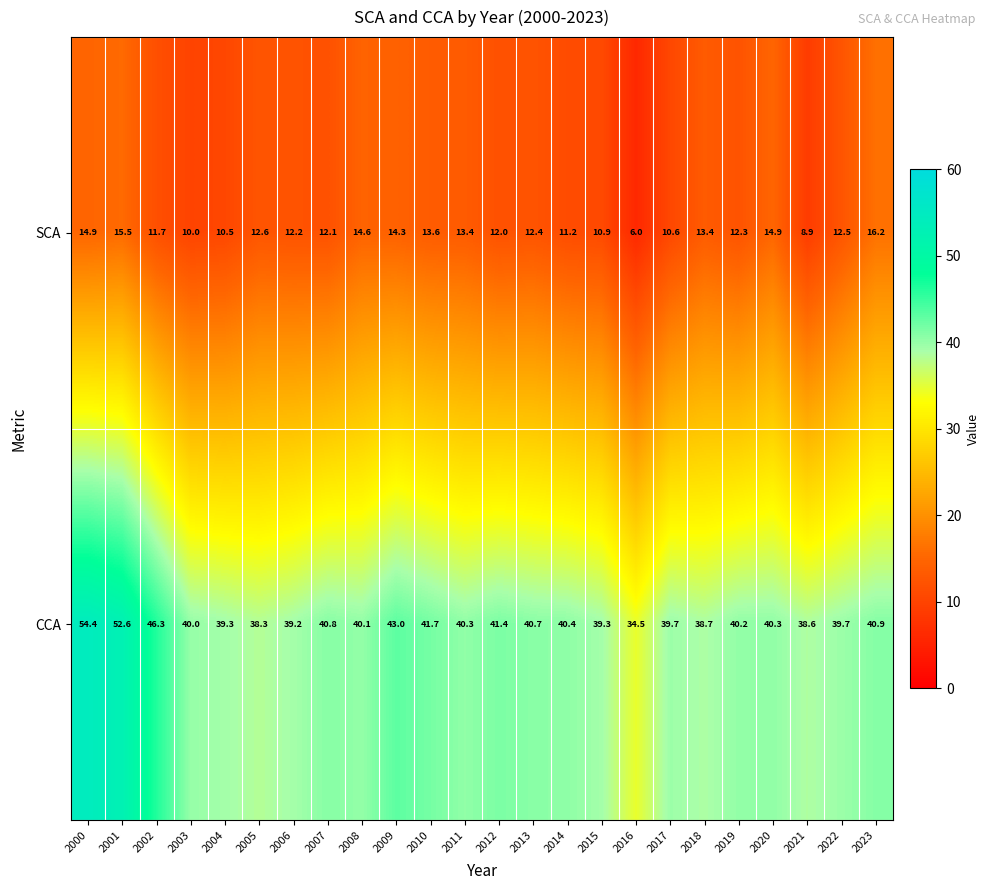

Where does the SCA series first go above 12?

2000